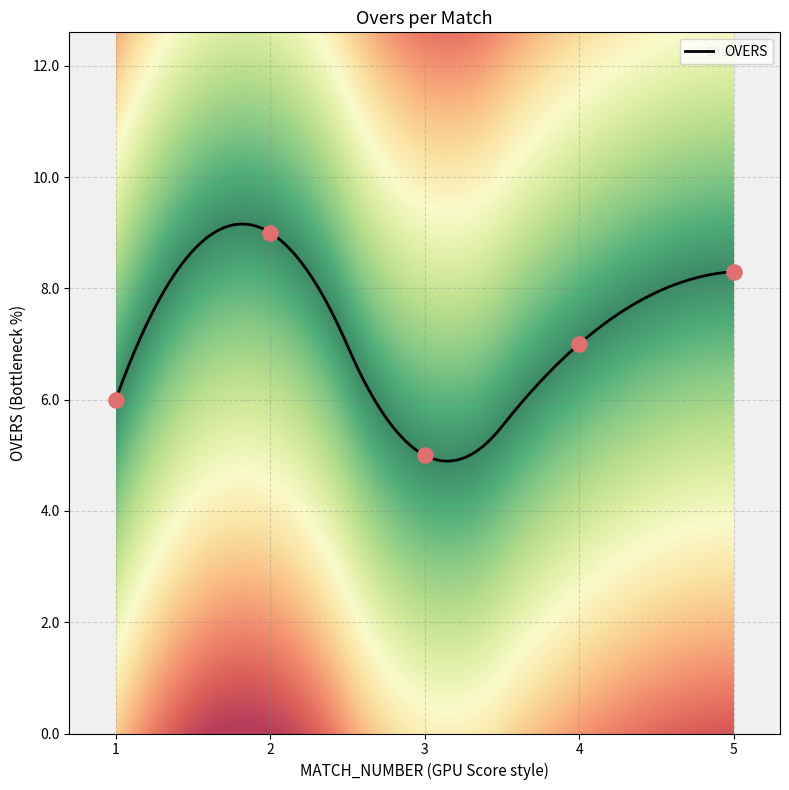

What is the change in value from 1 to 4?

+1.0